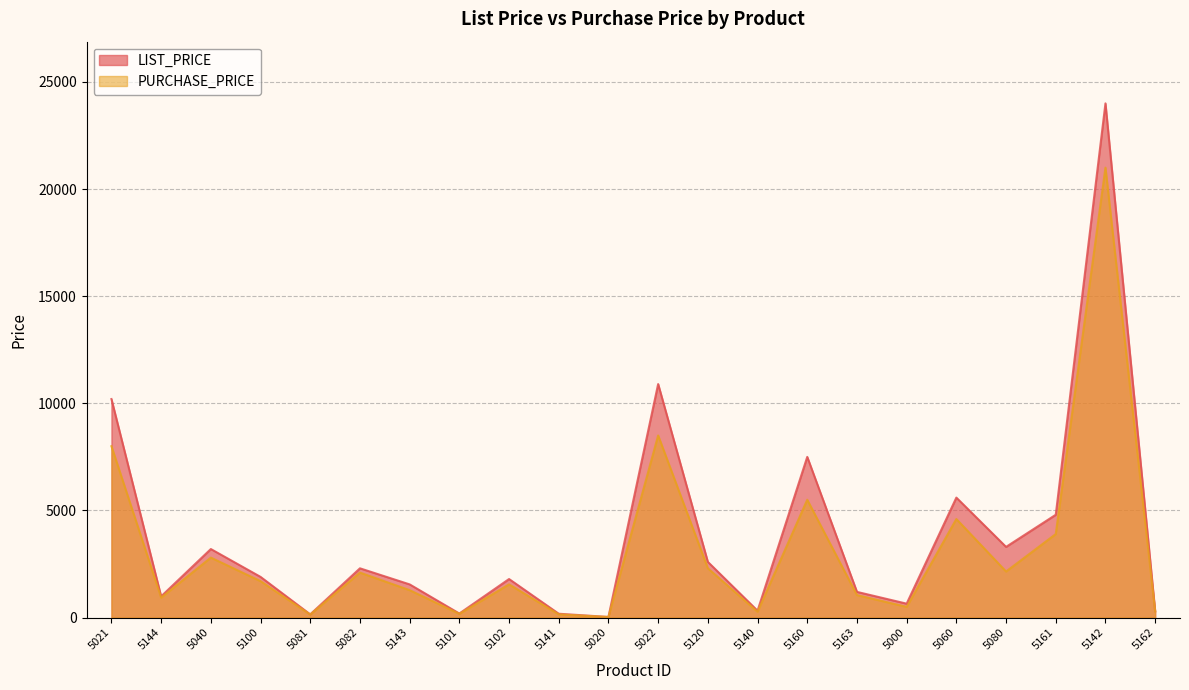

Is it true that LIST_PRICE equals 202 at 5081?

False